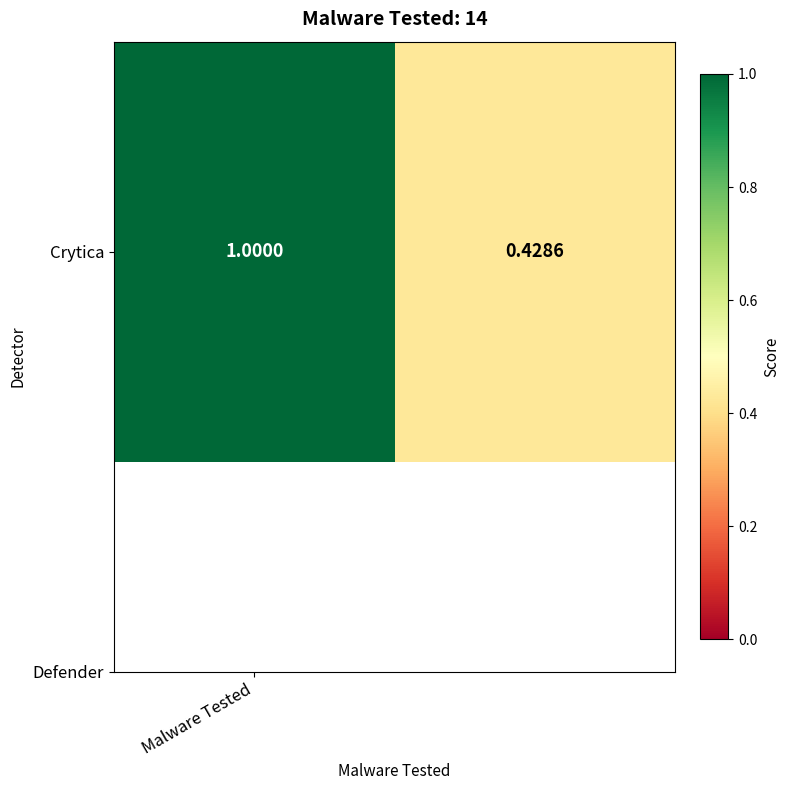

Reading left to right, transcribe all the data shown in this chart.

1.0	0.4